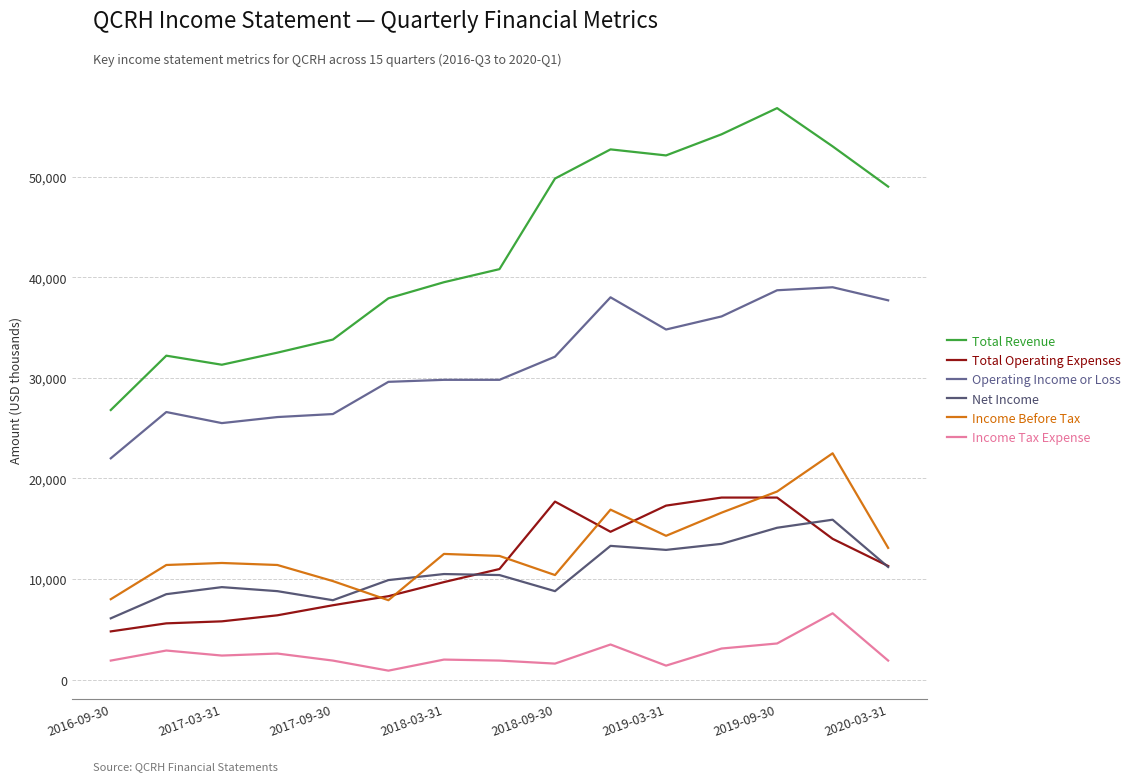

How many lines are shown in the chart?

6